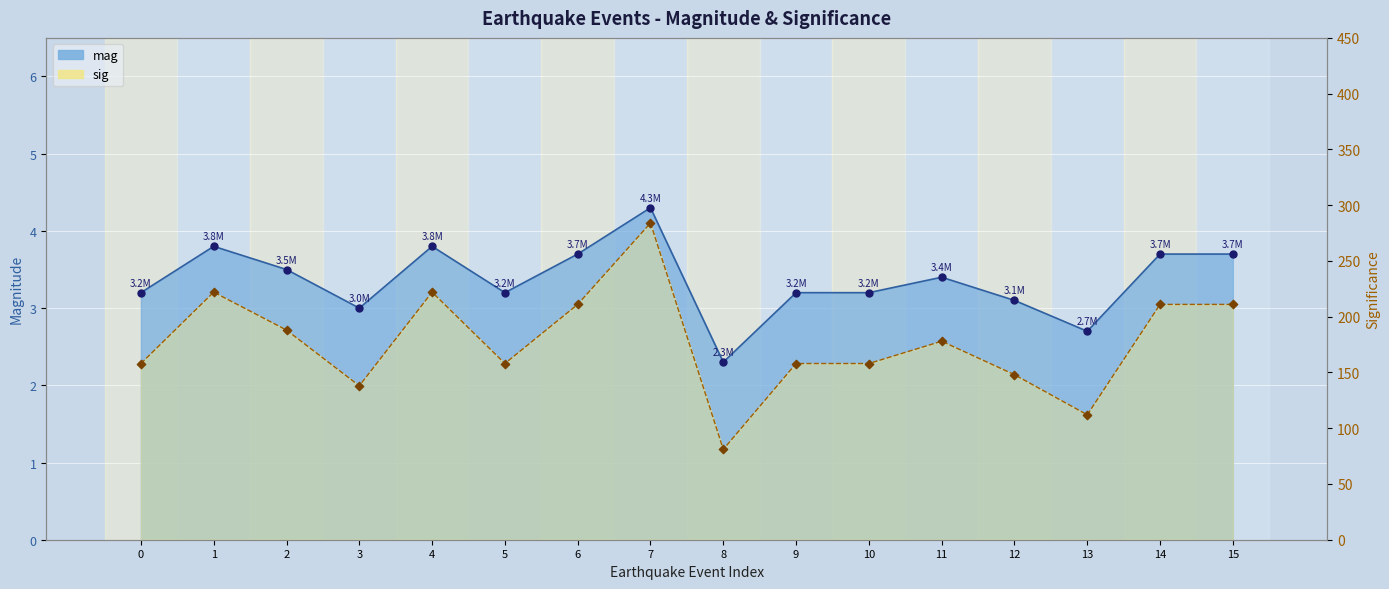

Which series has the largest Y range (max minus min)?

sig